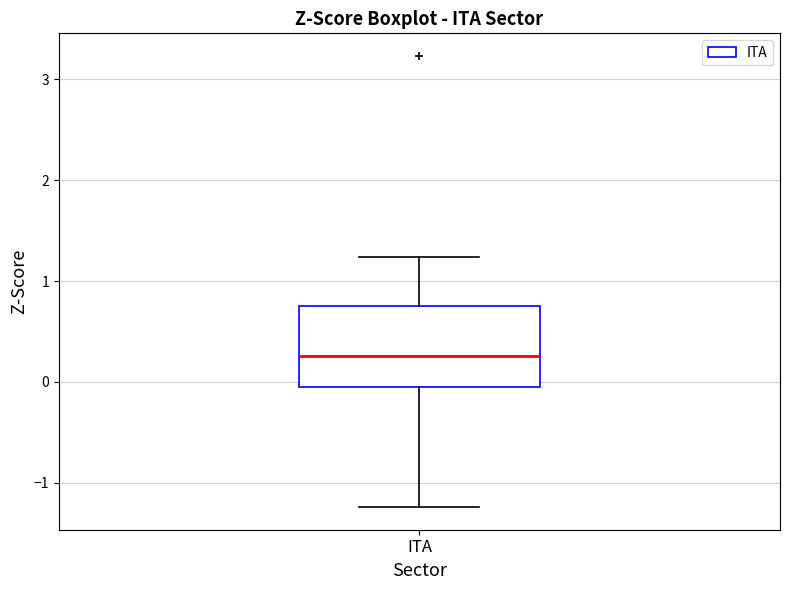

Transcribe this box plot: give where the median line is, the range the box spans, and where the two whiskers end, as read against the y-axis. The values are not printed on the chart, so give them approximately, as read against the axis.

median 0.3, box -0.1 to 0.7, whiskers -1.2 to 1.2